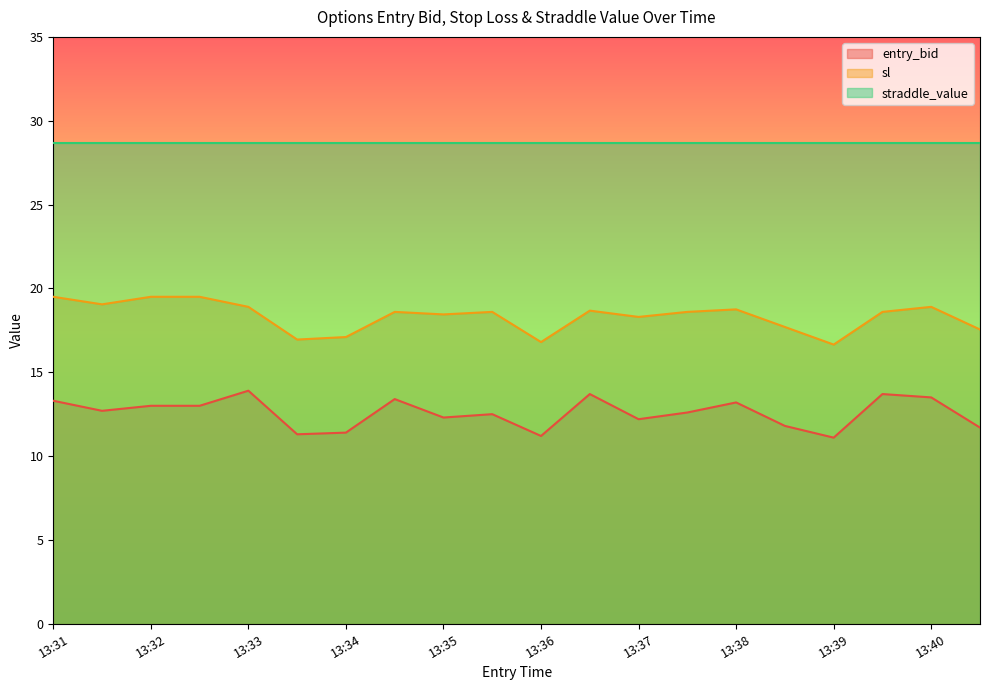

How many interior local peaks does the entry_bid series have?

6